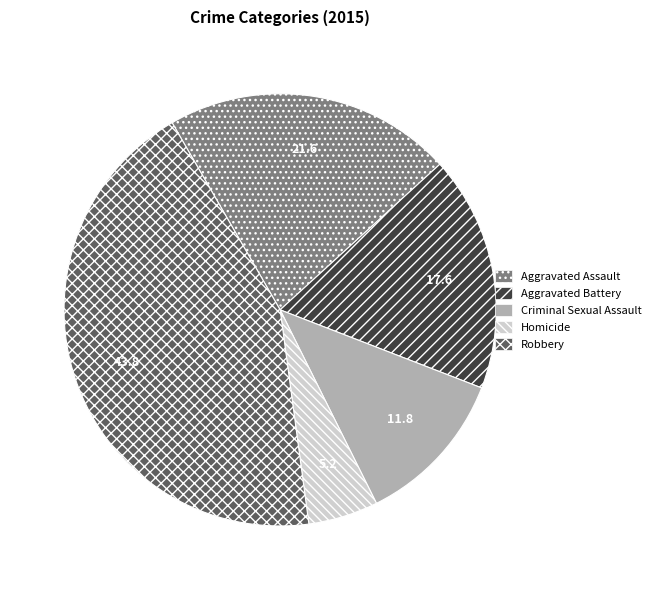

Is it true that Robbery is 44% of the pie?

True